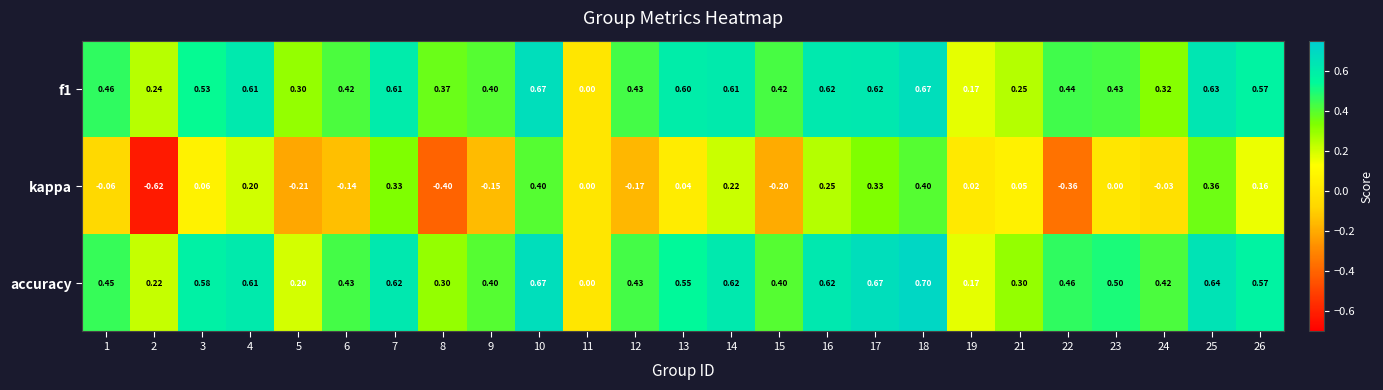

Rank the series by their maximum value, from lowest to highest.

kappa, f1, accuracy